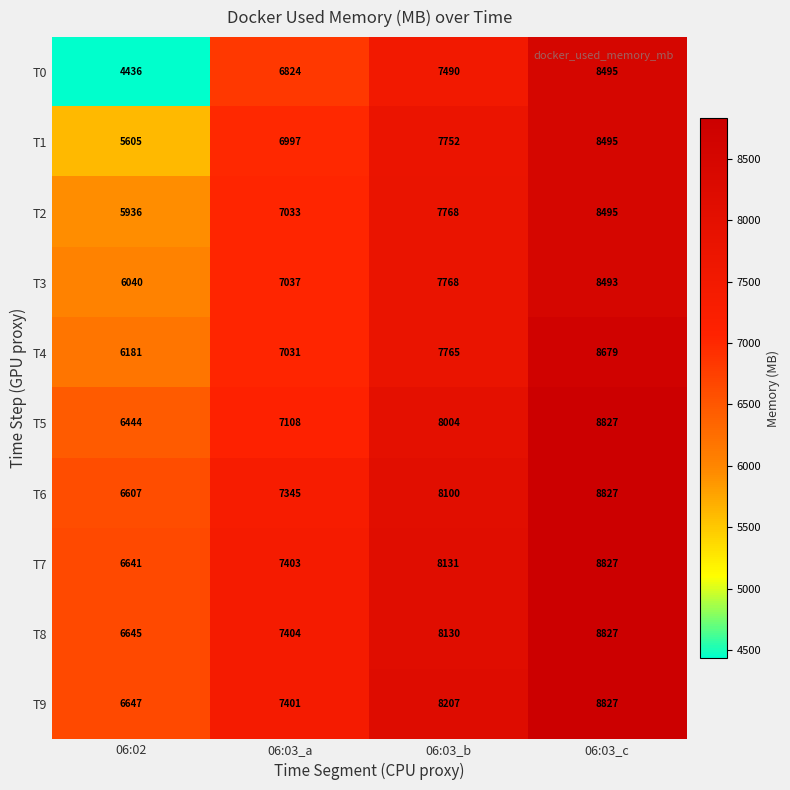

What is the maximum value shown in the chart?

8827